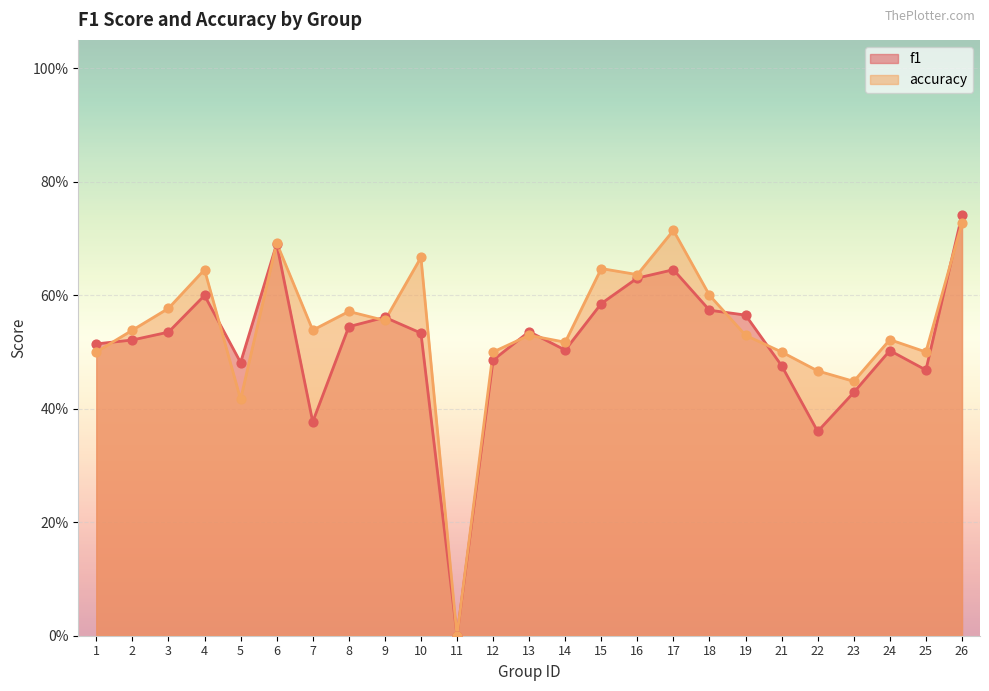

Which series has the largest total across all categories?

accuracy